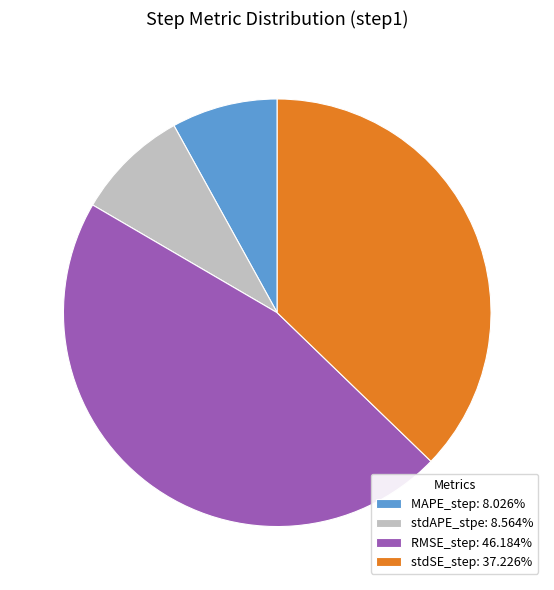

The stdAPE_stpe slice represents 1% of the pie. True or false?

False